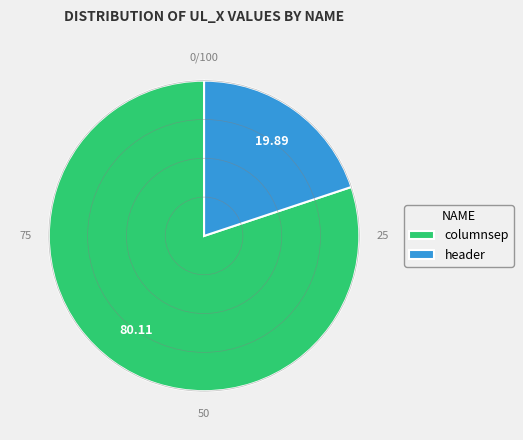

Which category has the biggest portion of the pie?

columnsep